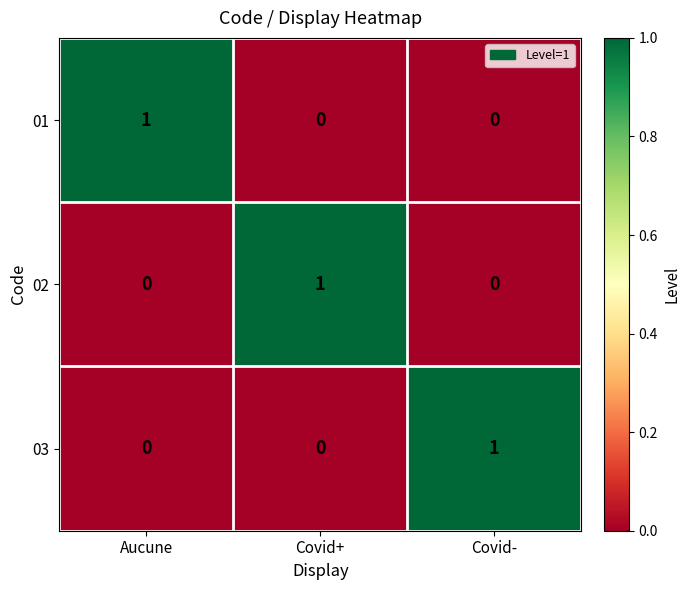

Reading left to right, transcribe all the data shown in this chart.

01: 1	0	0
02: 0	1	0
03: 0	0	1